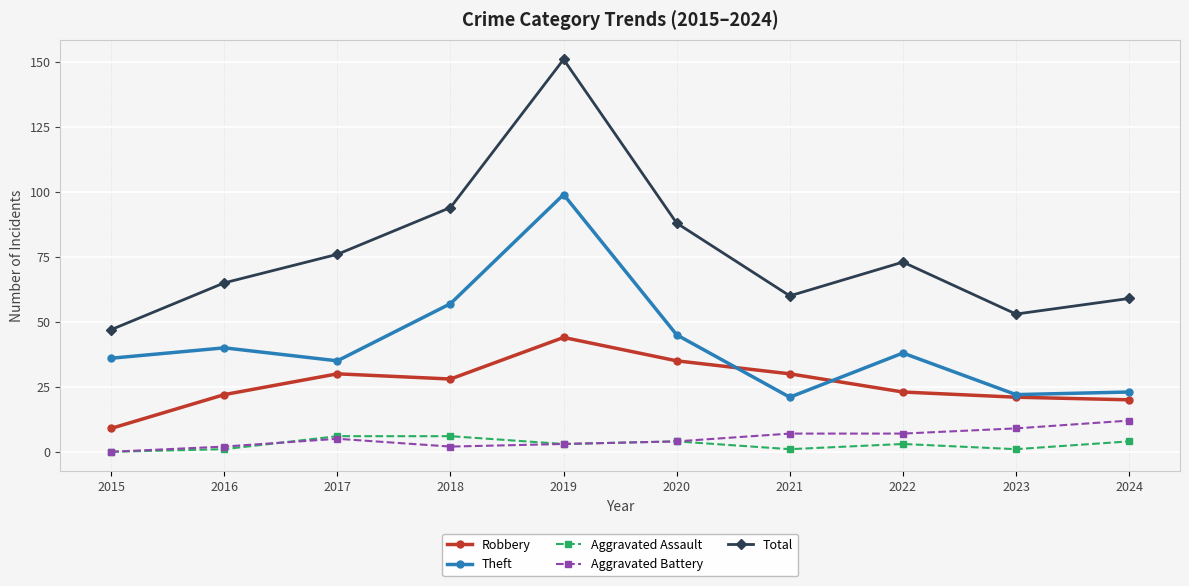

At which category is the sum across all series the highest?

2019